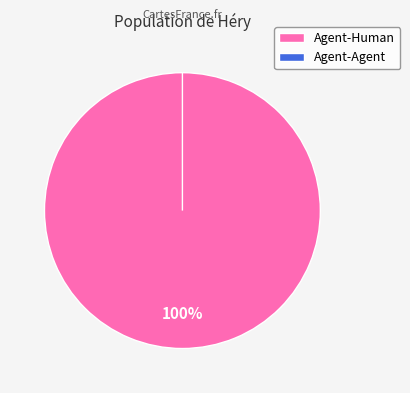

Is it true that Agent-Agent is 0% of the pie?

True